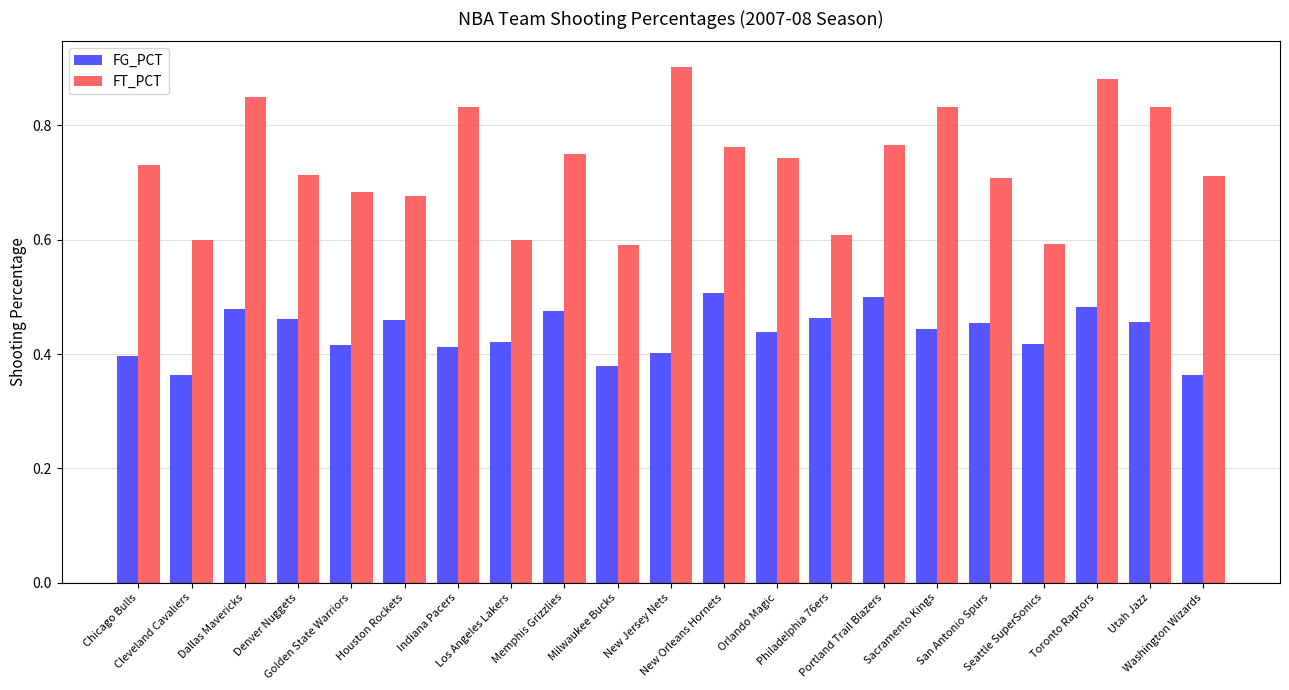

Which series has the largest total across all categories?

FT_PCT